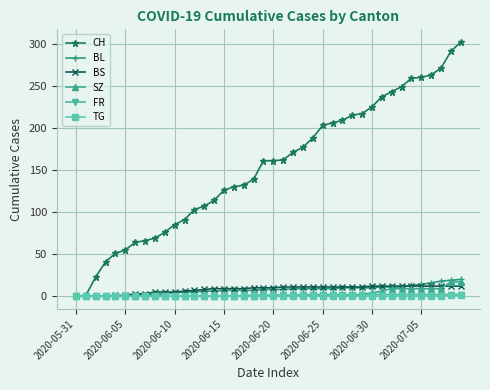

Count the number of data series in this chart.

6